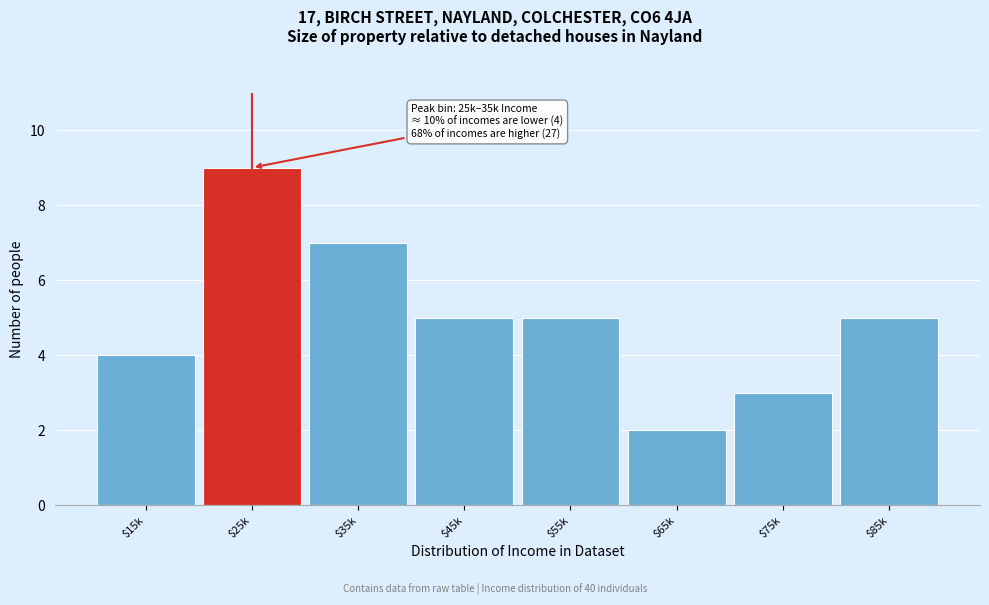

Reading left to right, extract all data points from this chart.

4	9	7	5	5	2	3	5